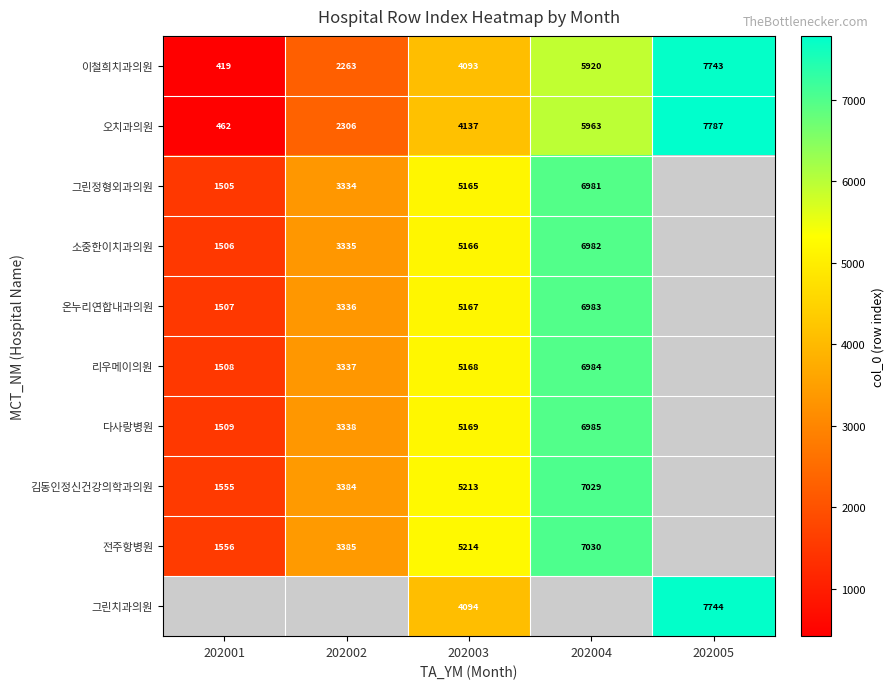

What is the difference between the highest and lowest values at 202003?

1121